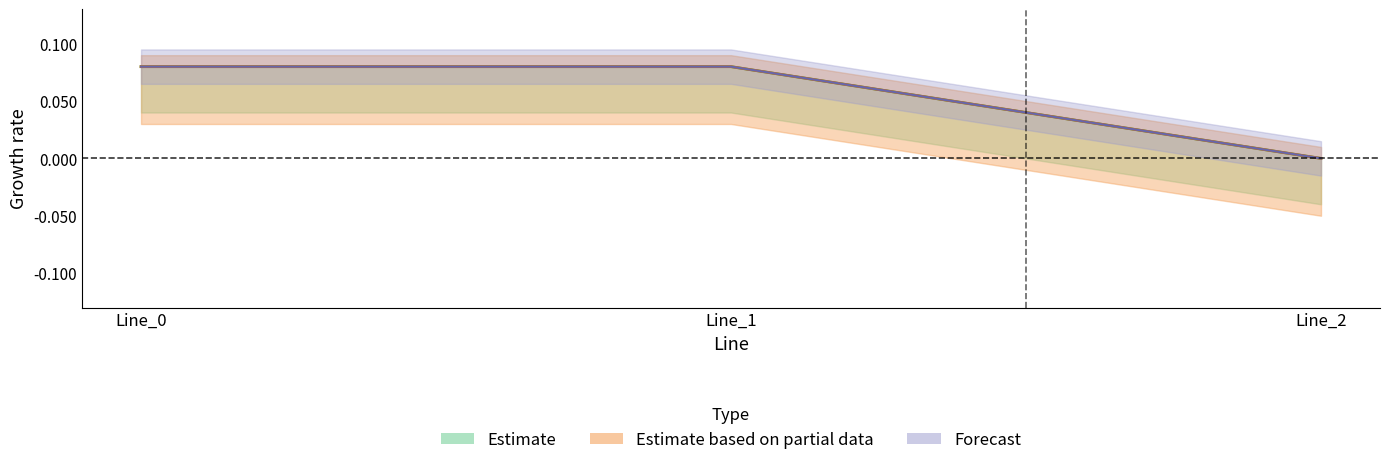

What is the difference between the pf_ikss_b_to_ka values at Line_2 and Line_0?

0.1